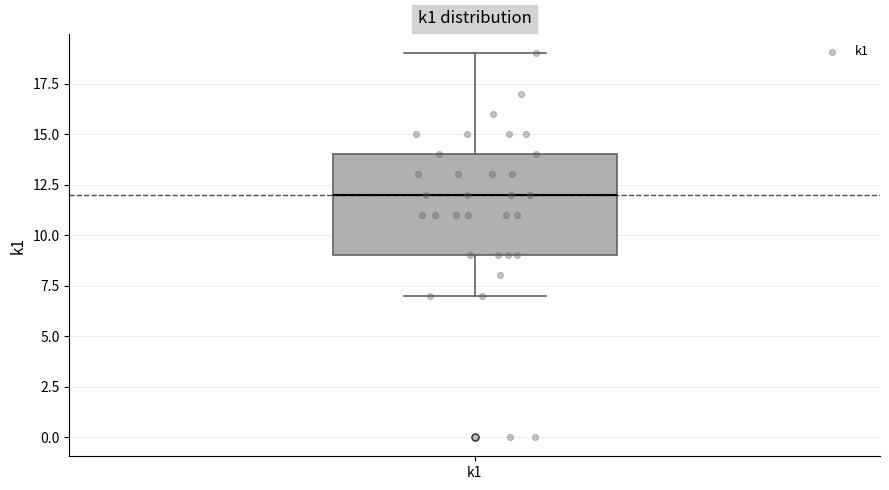

Read this box plot against the y-axis: the position of the median line, the range covered by the box, and the ends of both whiskers. The values are not printed on the chart, so give them approximately, as read against the axis.

median 12, box 9 to 14, whiskers 7 to 19